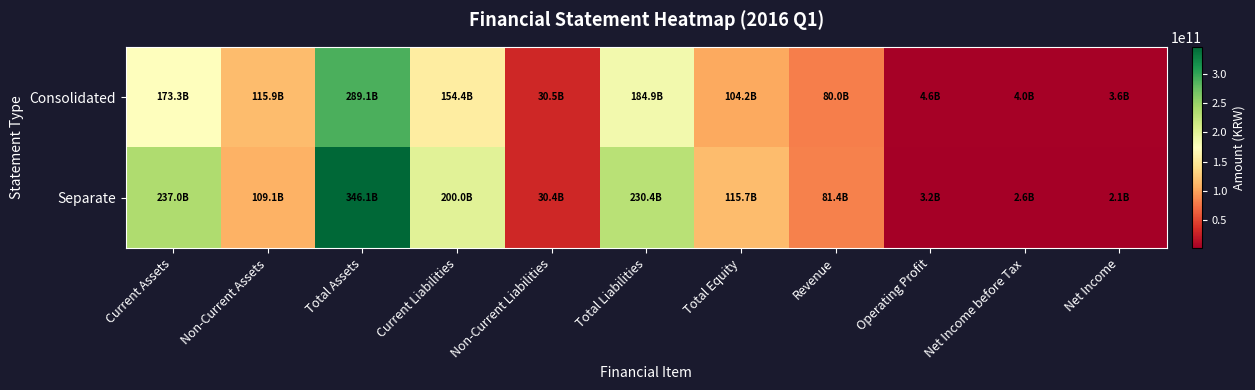

List the series in order of their peak value, lowest first.

Consolidated, Separate